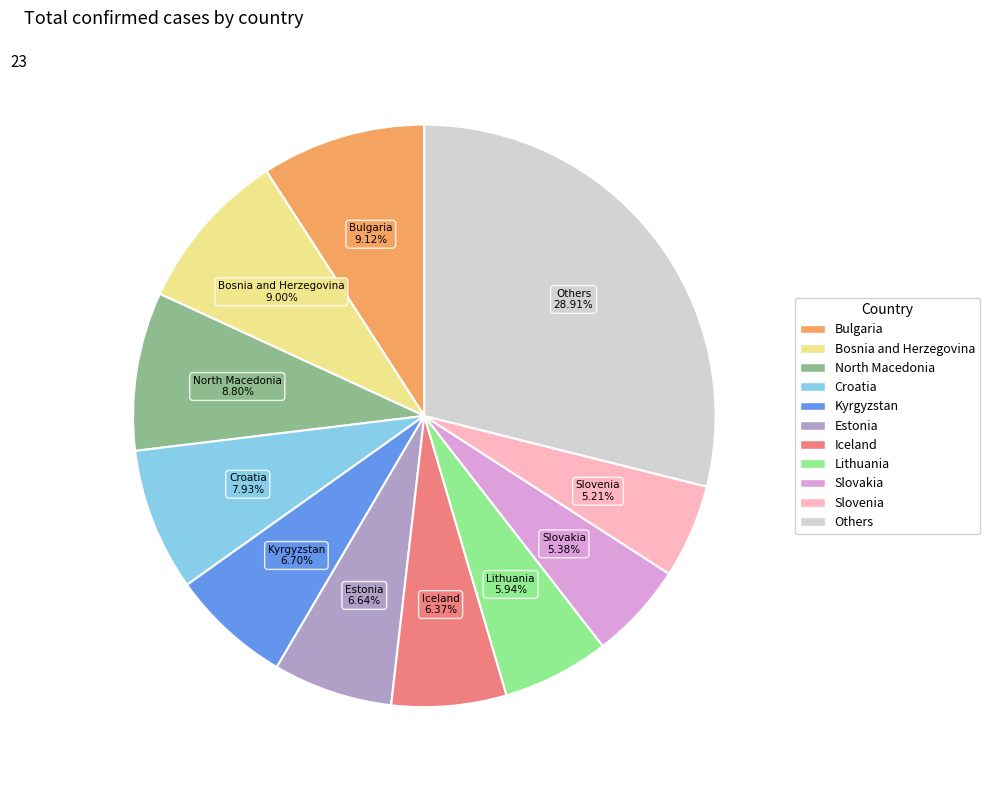

Is there a majority slice in this chart?

No